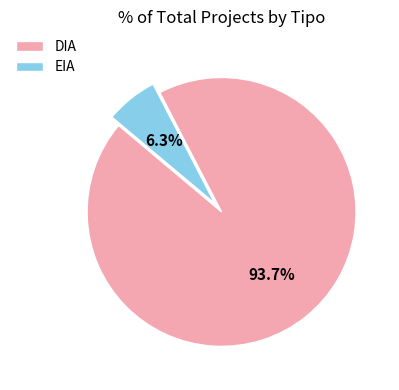

Which slice is the smallest?

EIA